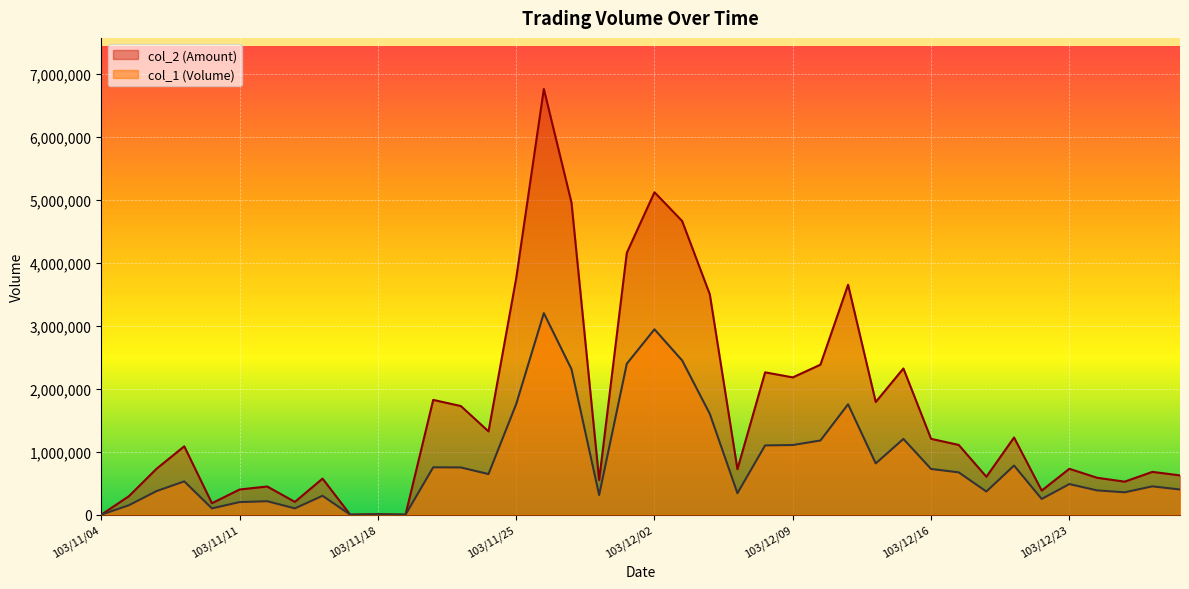

Which label corresponds to the smallest value in the chart?

103/11/04